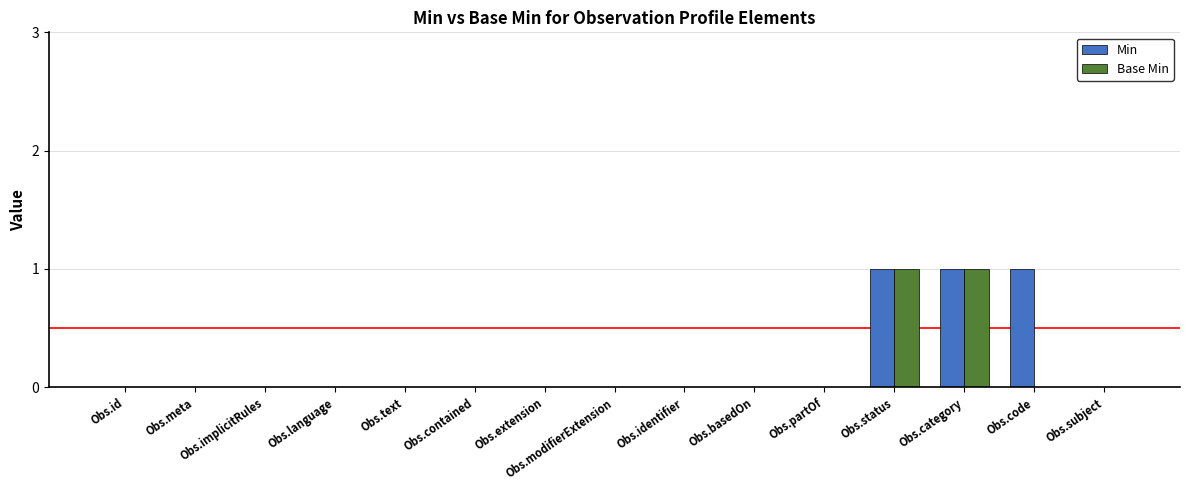

Reading left to right, extract all data points from this chart.

Min: 0	0	0	0	0	0	0	0	0	0	0	1	1	1	0
Base Min: 0	0	0	0	0	0	0	0	0	0	0	1	1	0	0